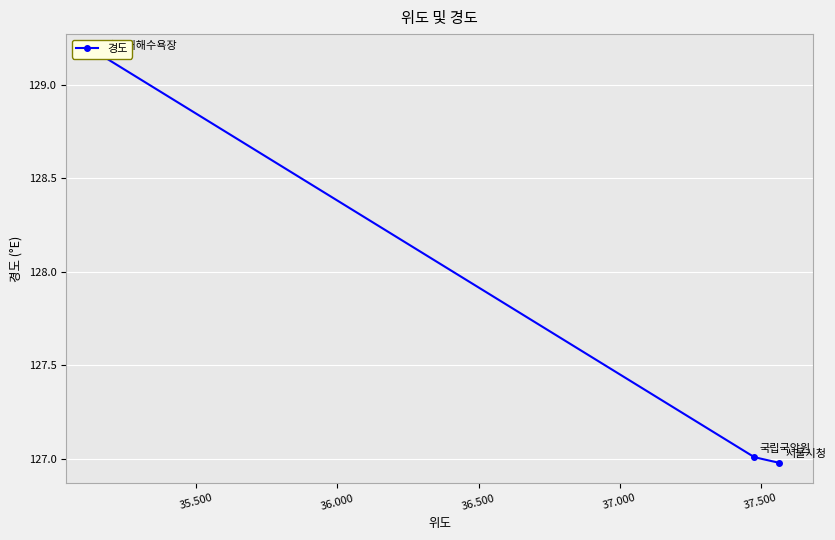

Does the chart display data point markers on the line(s)?

Yes